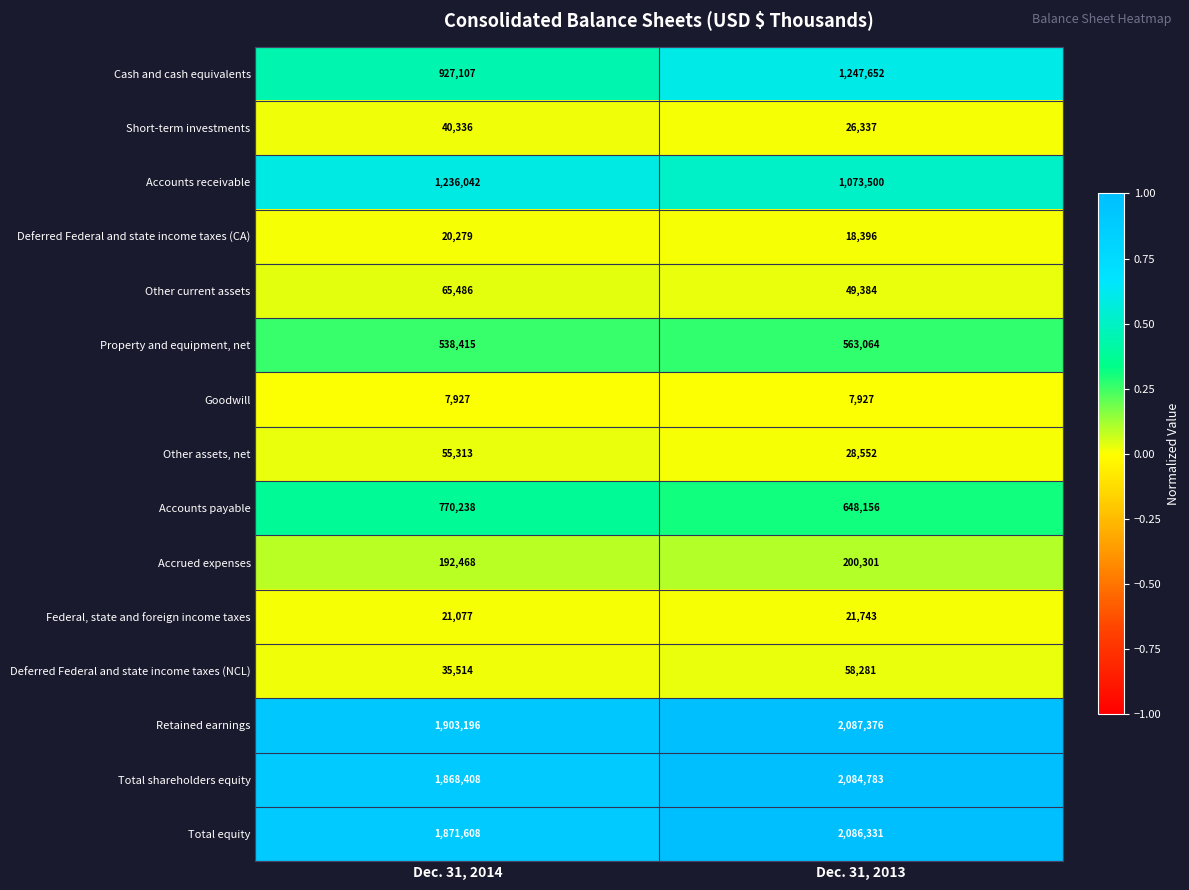

True or false: Goodwill has a value of 14080 at Dec. 31, 2014.

False